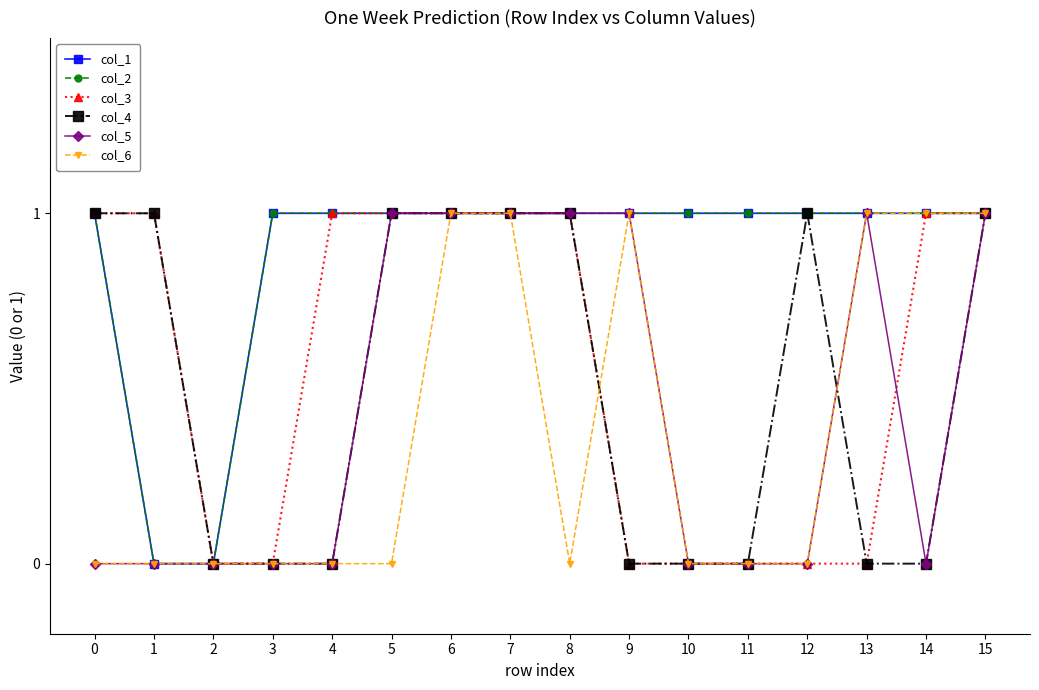

What is the value of the col_4 point at the 8th from the left?

1